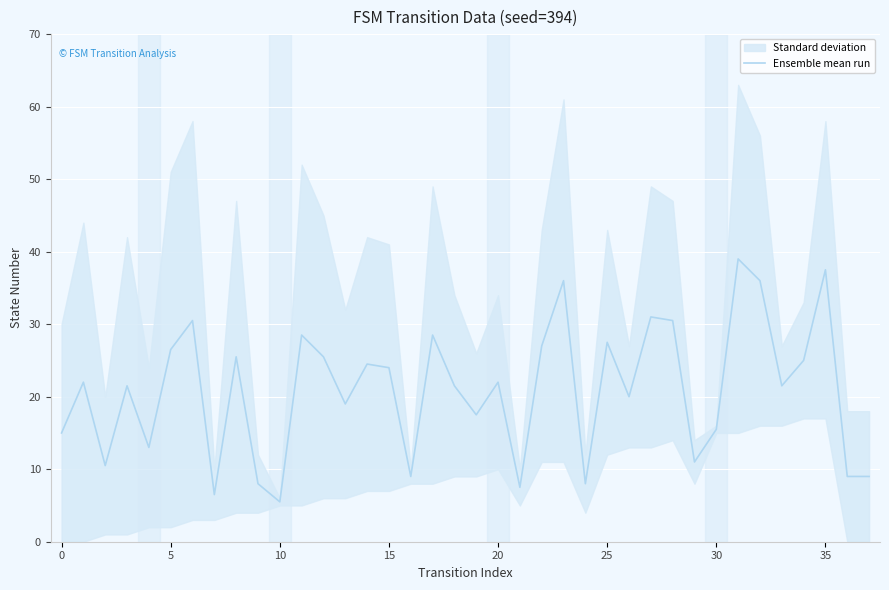

How many points are higher than both their immediate neighbors (excluding endpoints)?

13